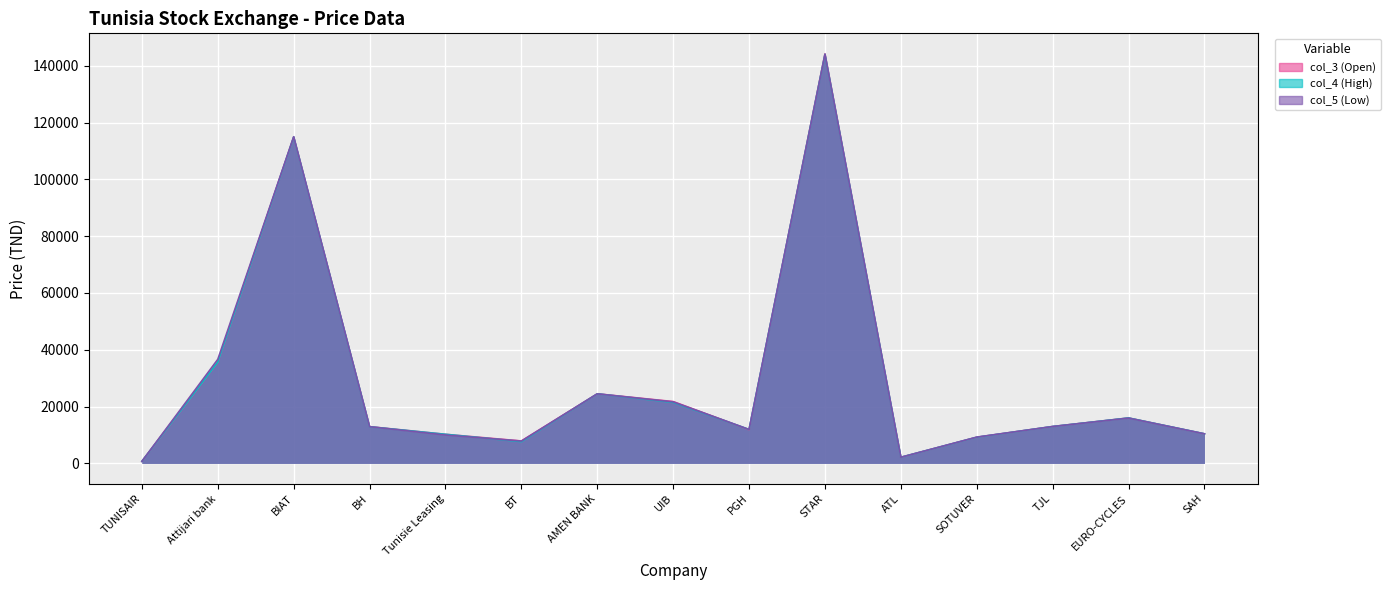

What is the label of the 11th point from the right?

Tunisie Leasing